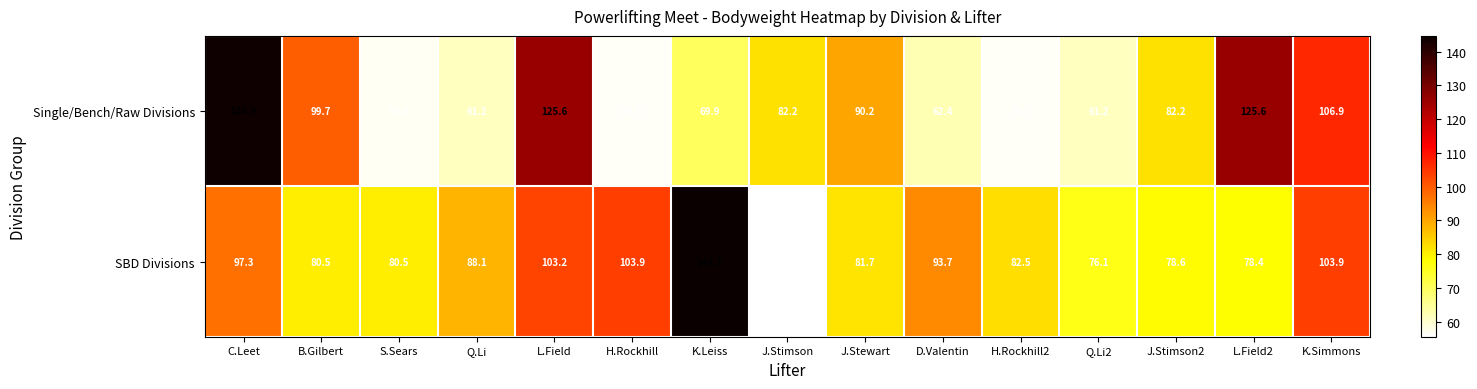

Is it true that Single/Bench/Raw Divisions equals 23.8 at Q.Li2?

False